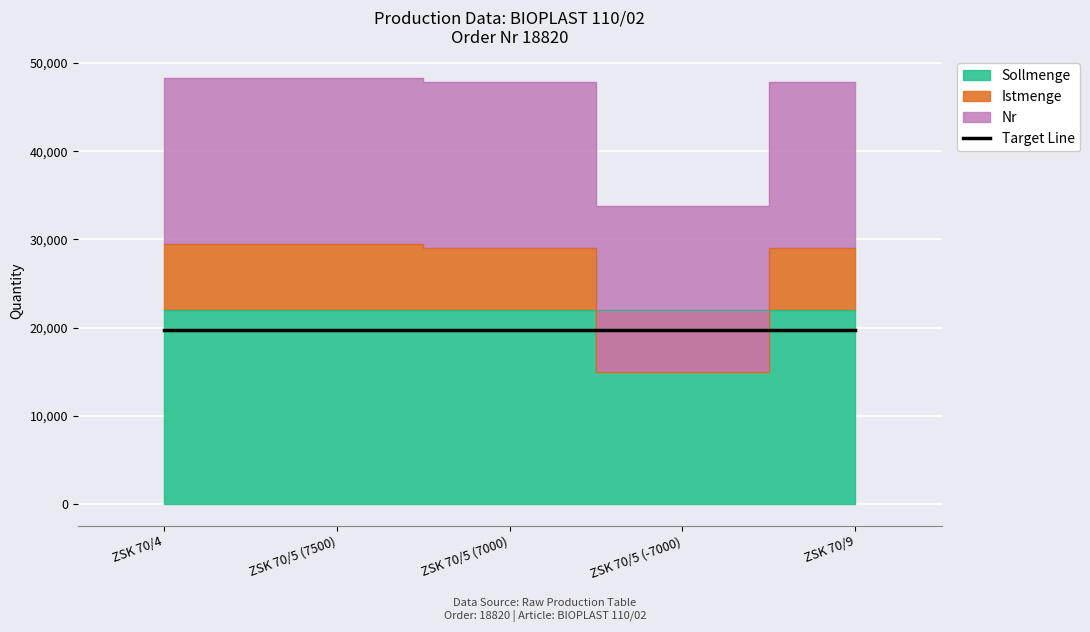

True or false: Istmenge and Sollmenge cross at least once.

False